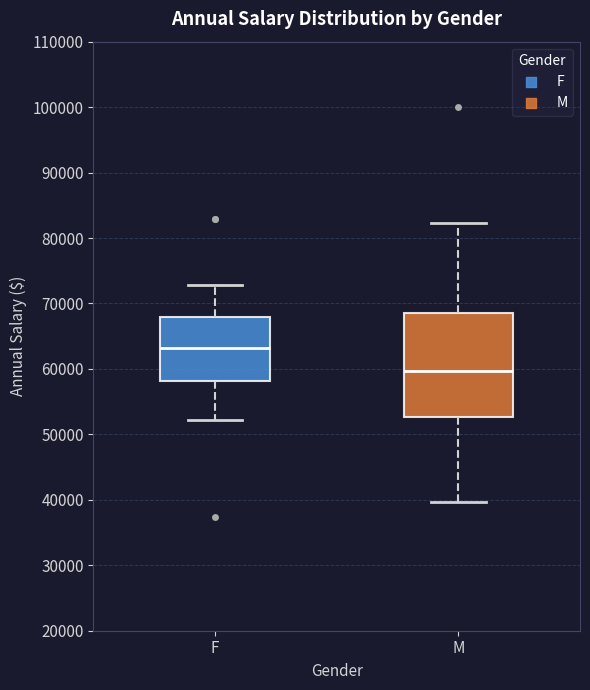

Comparing the boxes themselves (not the whiskers), which one is the tallest?

M